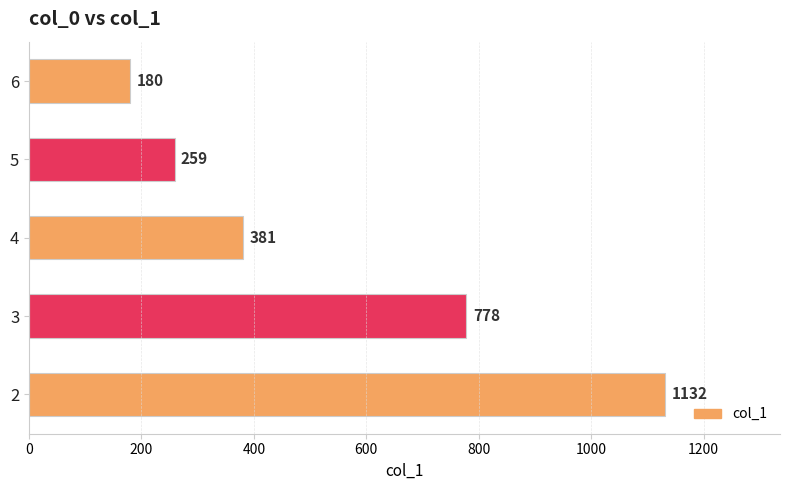

Approximately how many times larger is the value at 3 compared to 6?

4.3